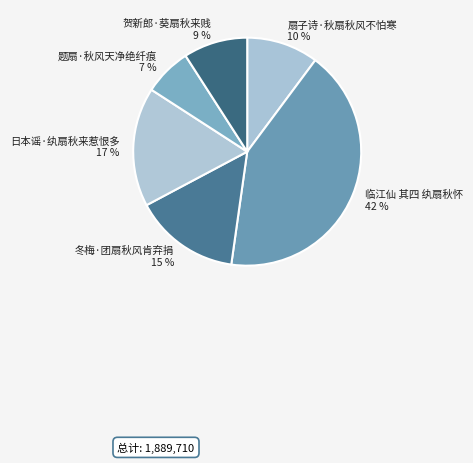

Is it true that 扇子诗·秋扇秋风不怕寒 is 19% of the pie?

False